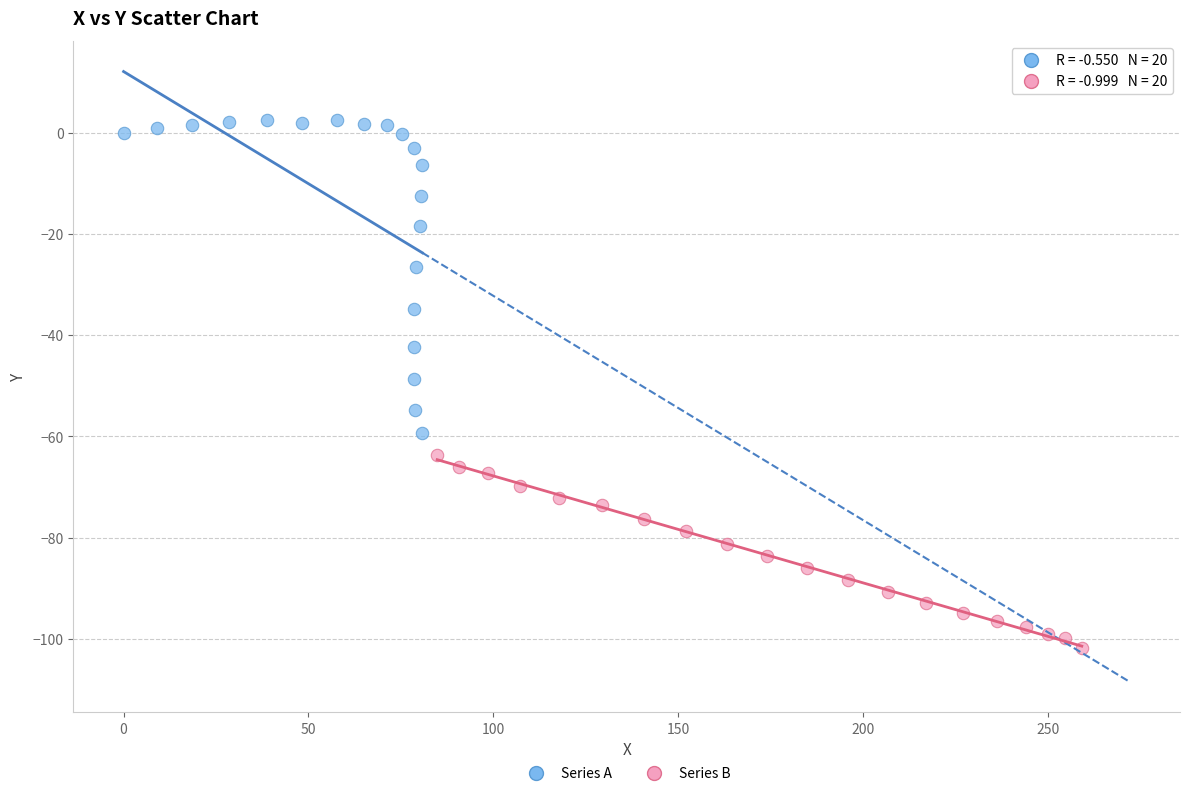

Which series contains the highest Y value?

Series A